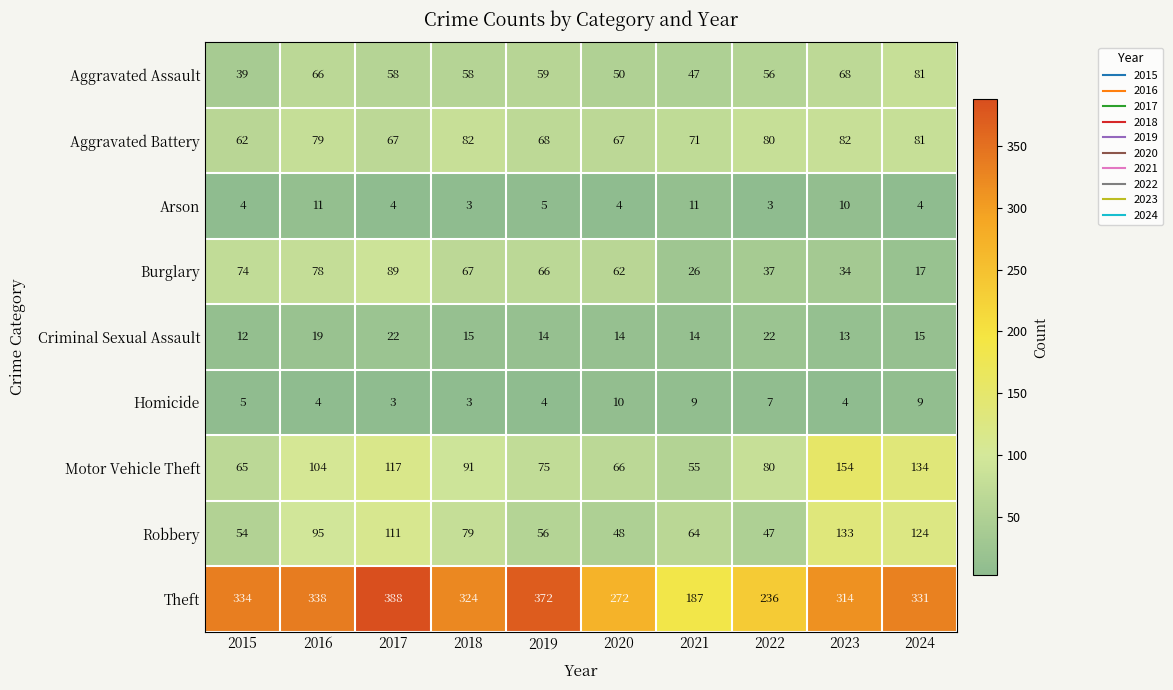

What is the difference between the maximum and minimum values in the Motor Vehicle Theft series?

99